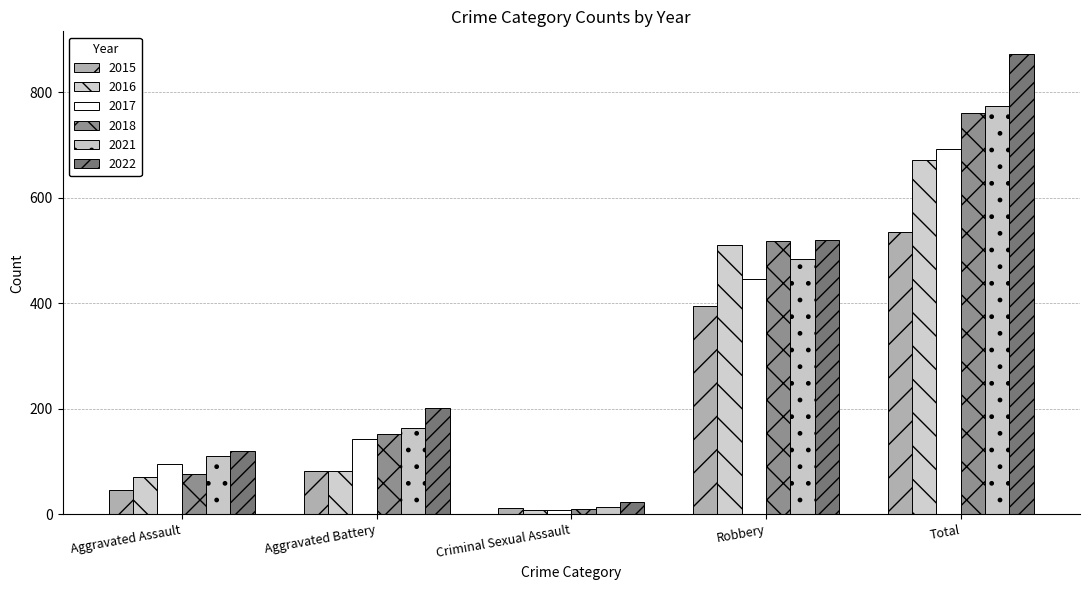

True or false: 2016 has a value of 666 at Robbery.

False